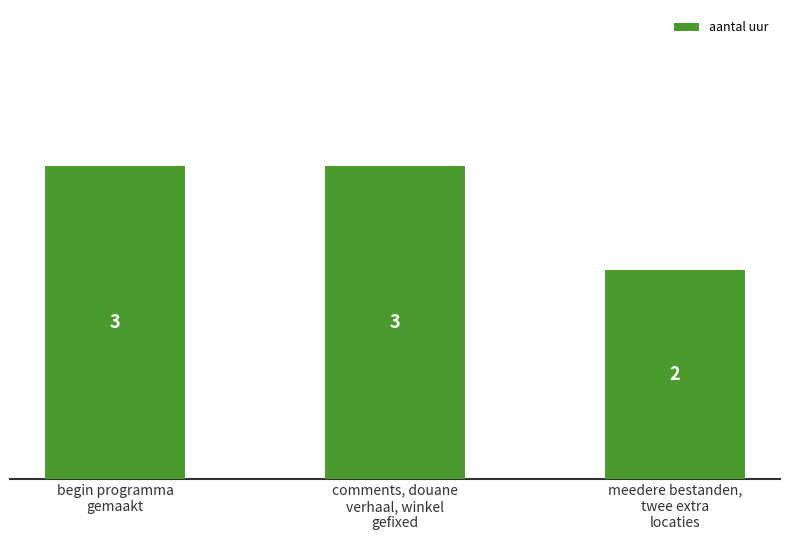

What is the sum of all values?

8